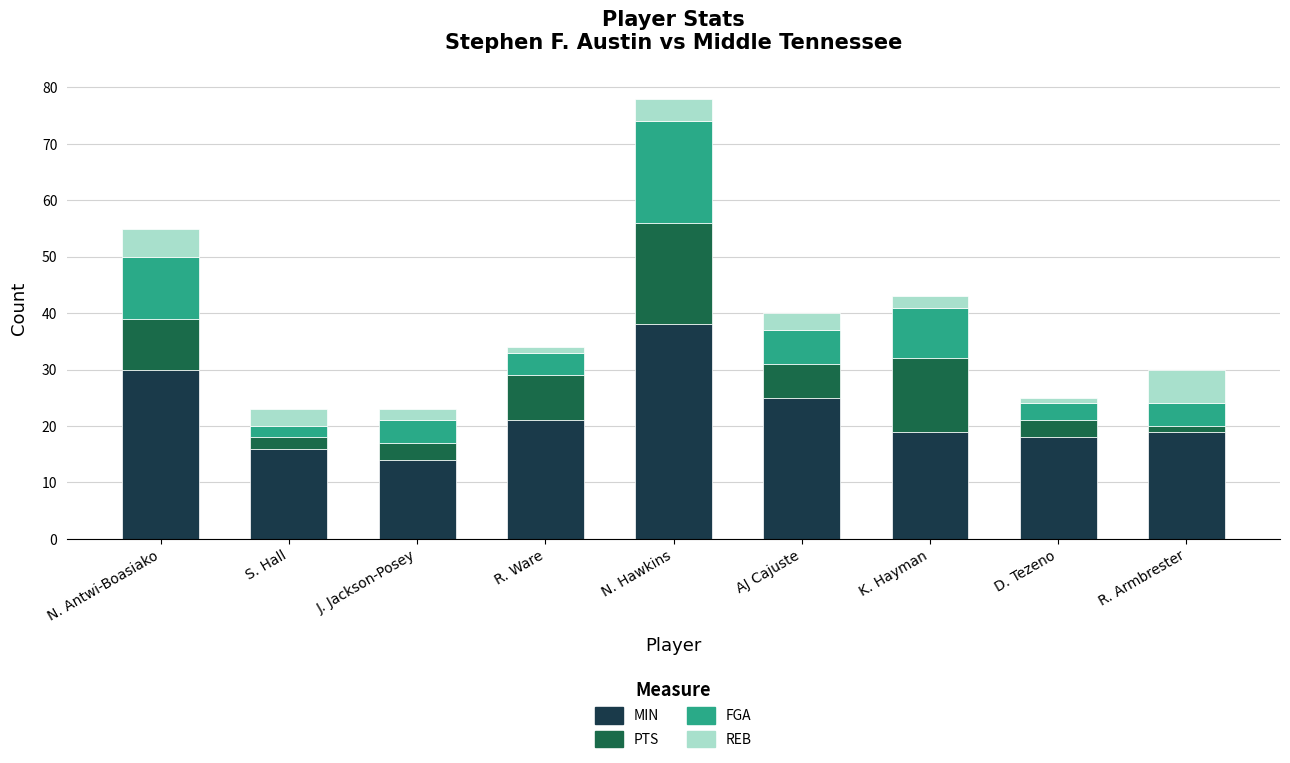

What is the total value across all series at N. Antwi-Boasiako?

55